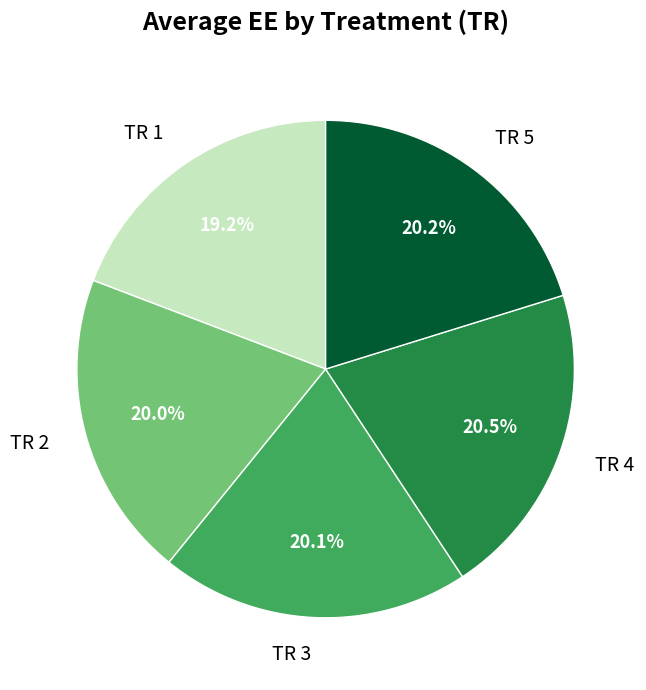

Is there any slice that represents more than half of the pie?

No